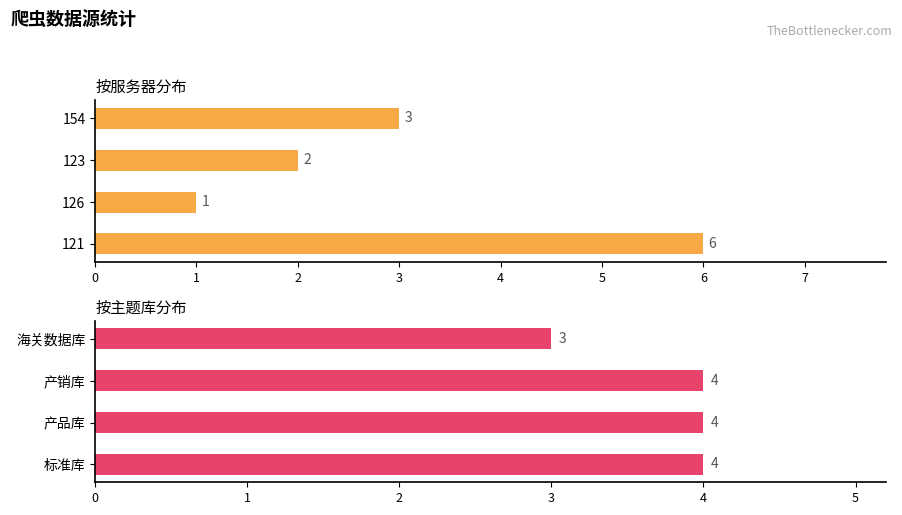

Count the number of data series in this chart.

2